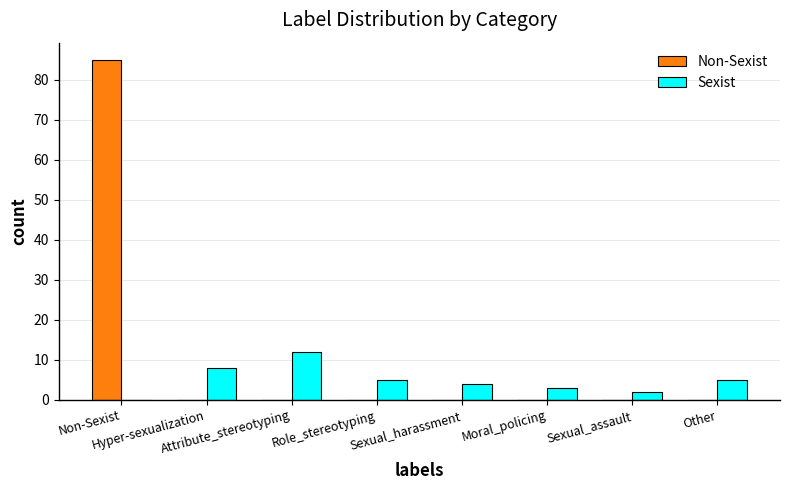

What value does the Sexist series have at Hyper-sexualization, to the nearest 10?

10